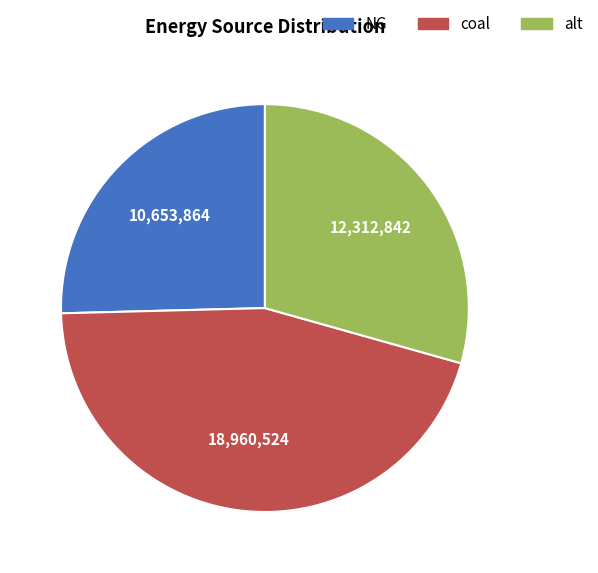

Rank the categories by value from lowest to highest.

NG, alt, coal